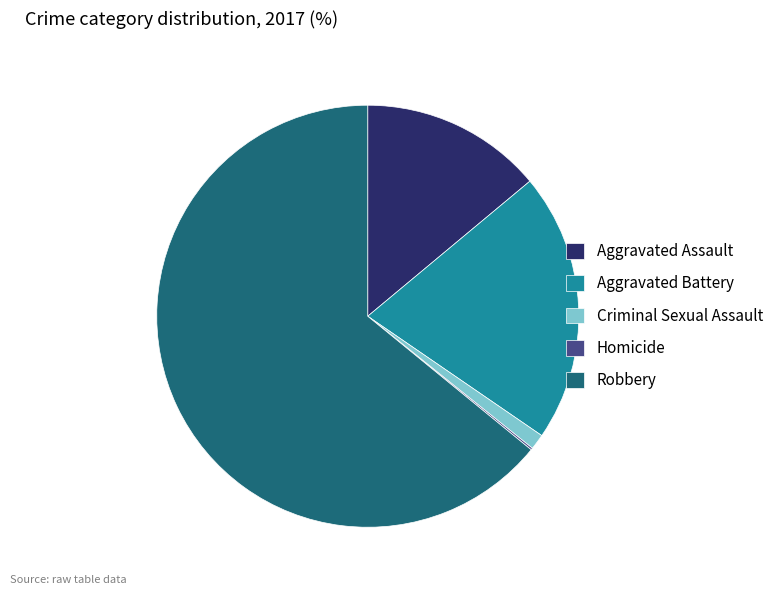

Which slice is the largest?

Robbery